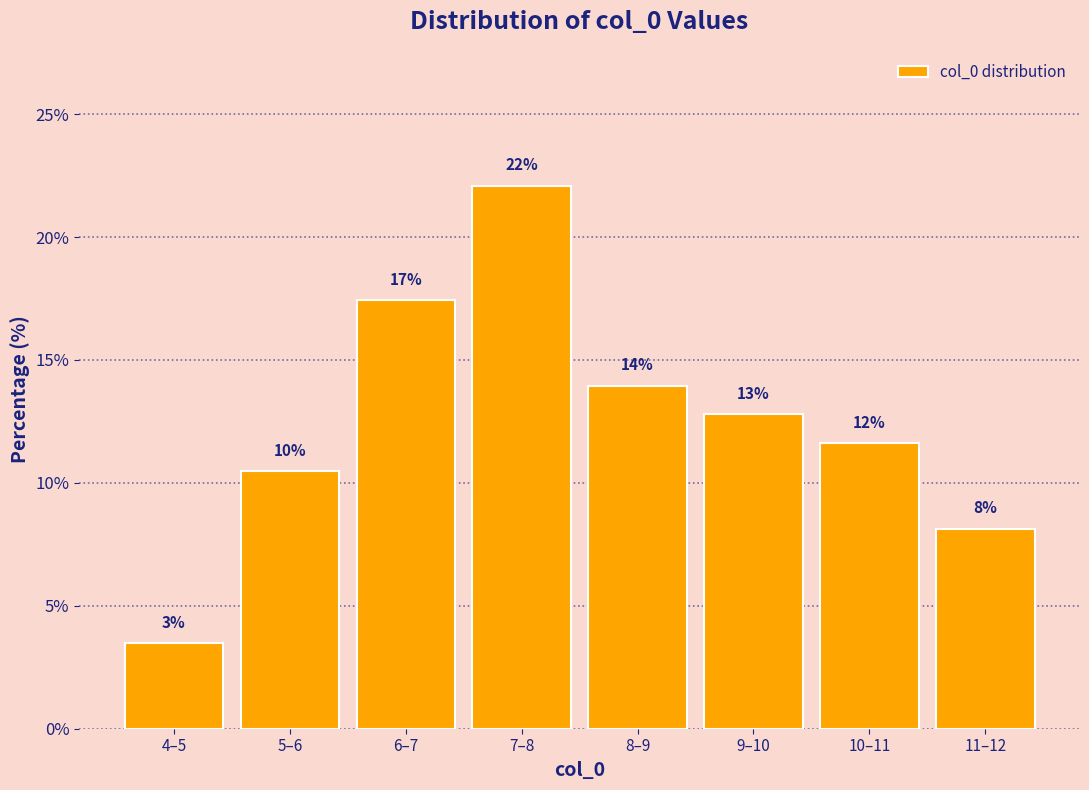

Does the chart contain any negative values?

No